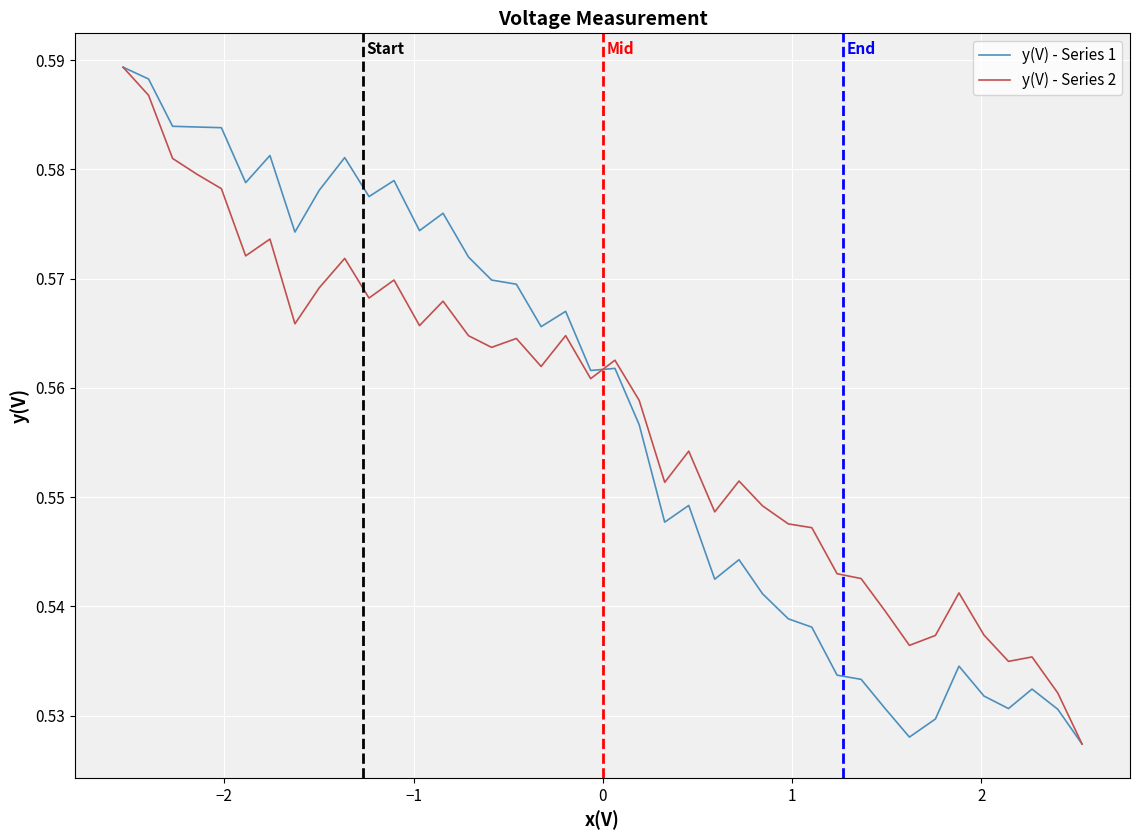

List the series in order of their peak value, lowest first.

y(V) - Series 1, y(V) - Series 2